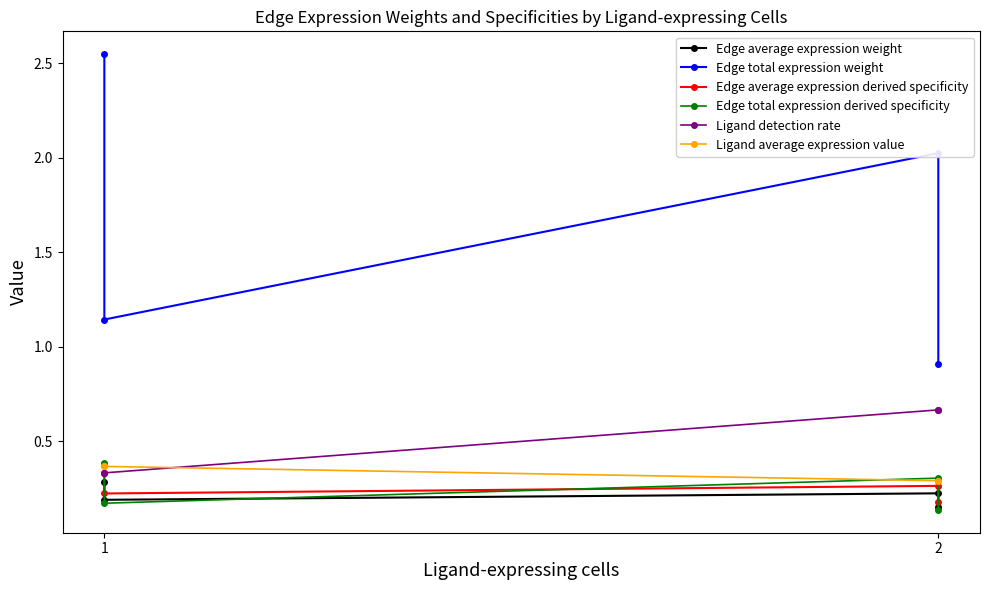

What is the minimum value for Ligand detection rate?

0.3